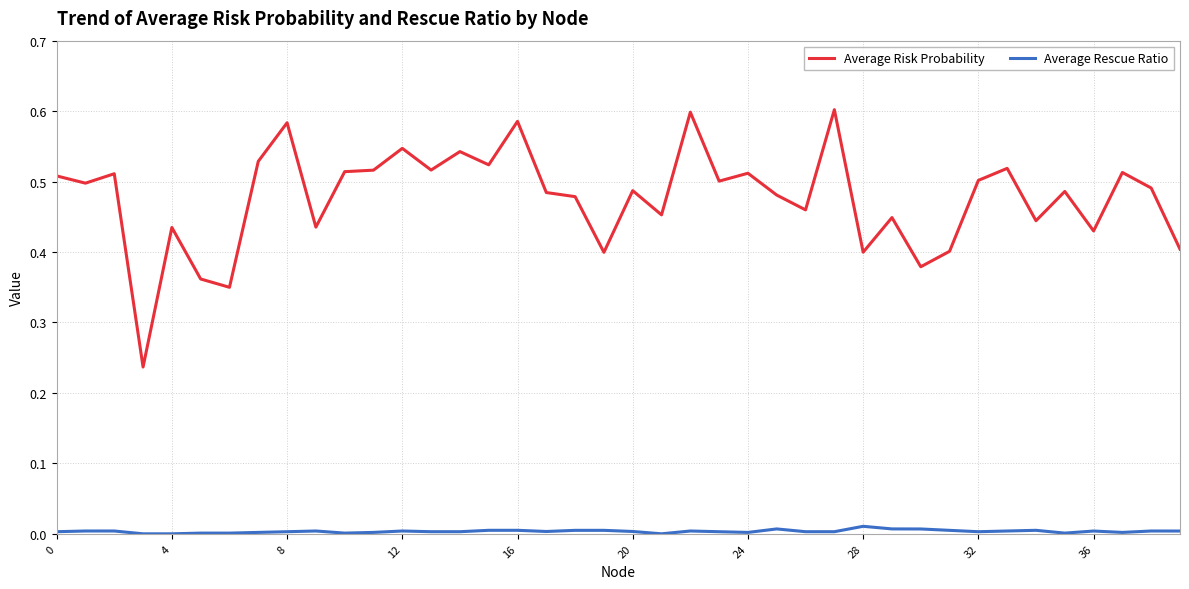

Rank the series by their average value, from highest to lowest.

Average Risk Probability, Average Rescue Ratio